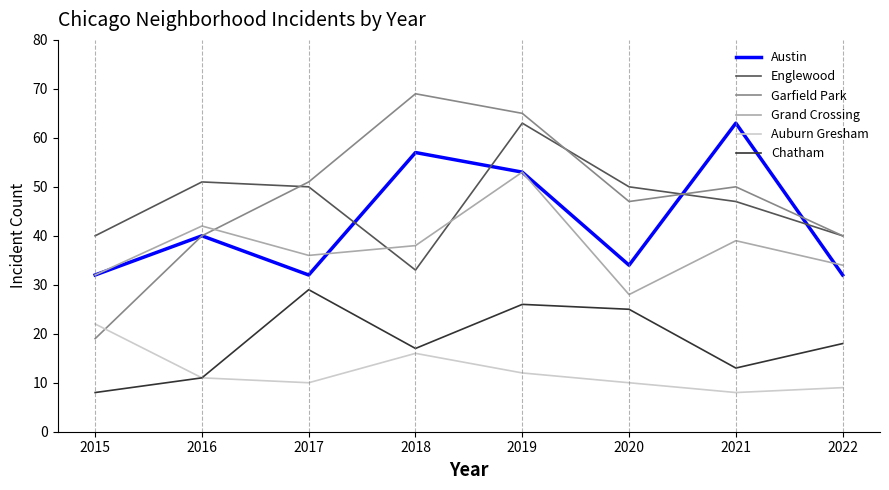

Where does the Grand Crossing series first go above 38?

2016